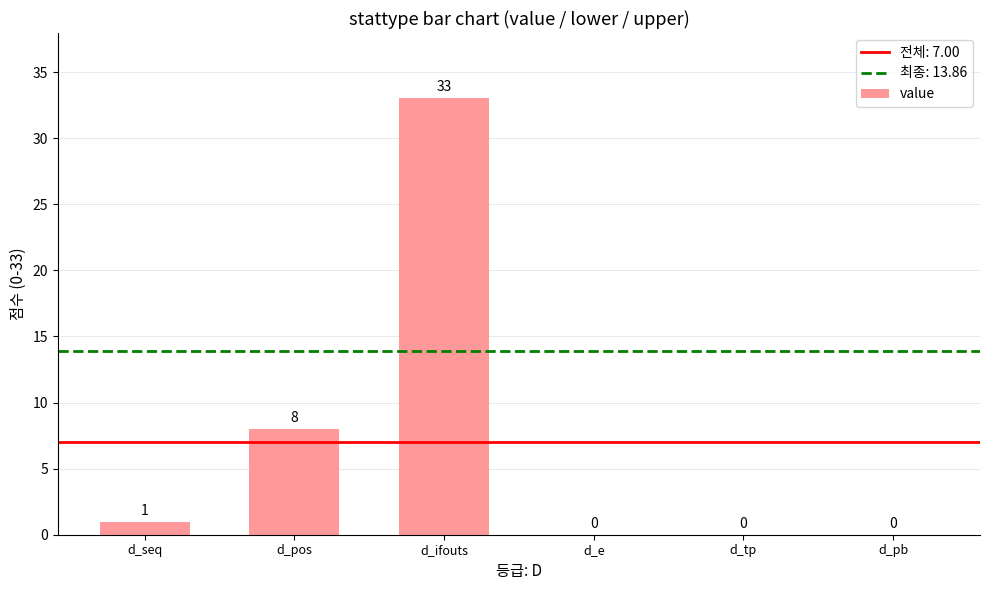

How many positive values are there?

3